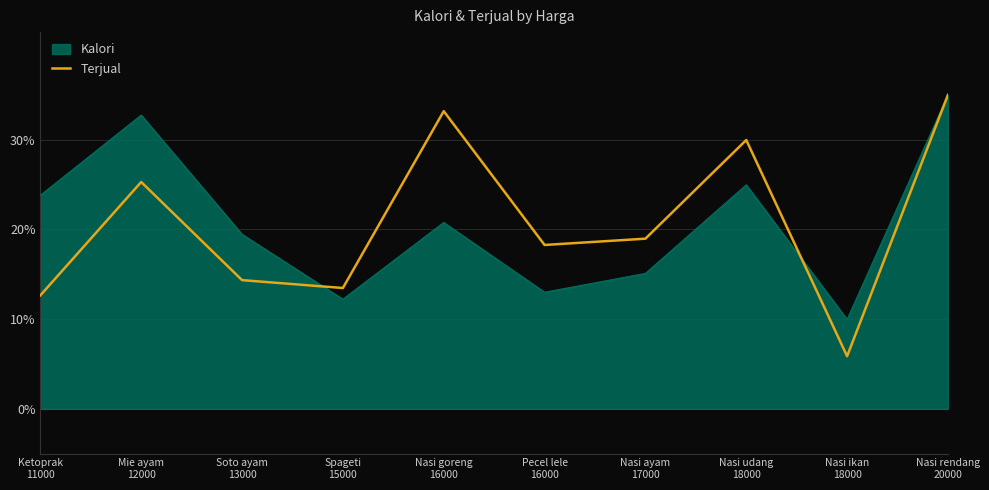

What is the minimum value shown in the chart?

5.9